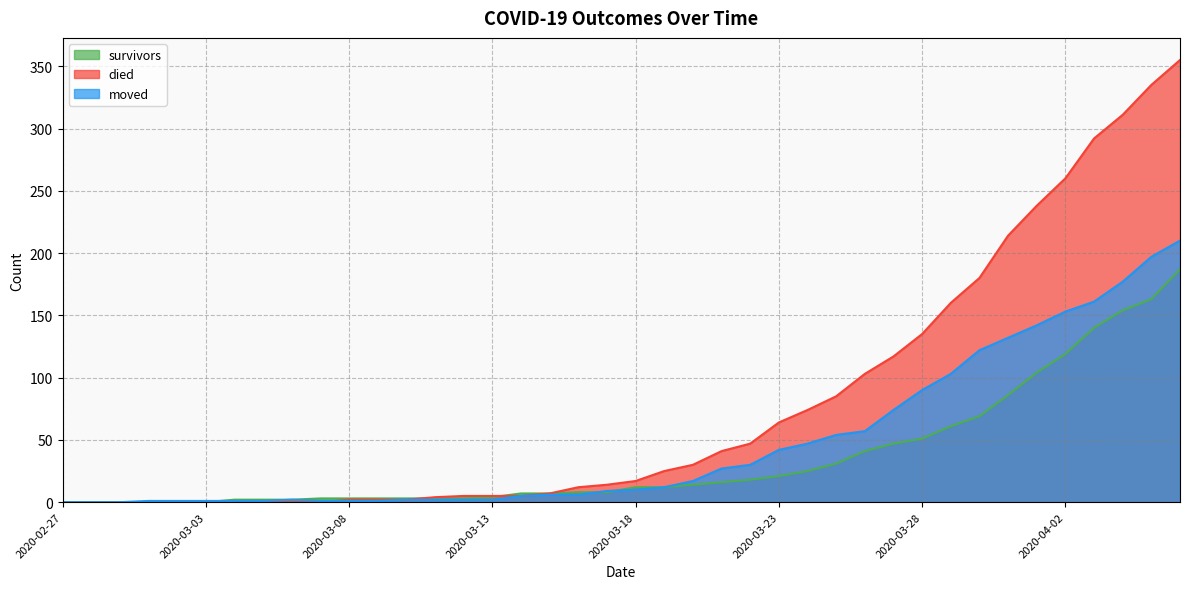

True or false: survivors has more than 1 points higher than both neighbors.

False